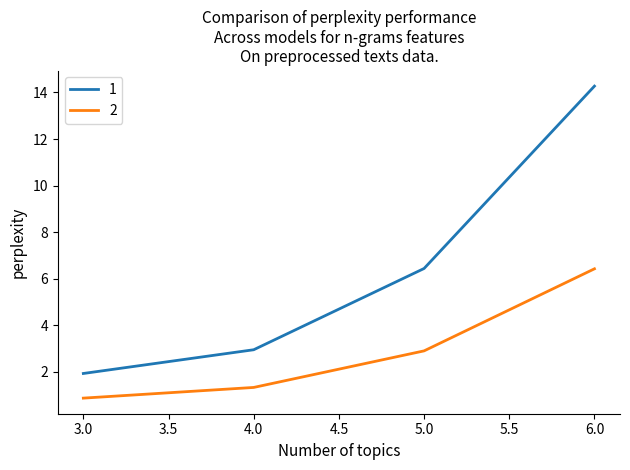

Reading left to right, what are all the values shown in this chart?

1: 3.0=1.9	4.0=2.9	5.0=6.4	6.0=14.3
2: 3.0=0.9	4.0=1.3	5.0=2.9	6.0=6.4